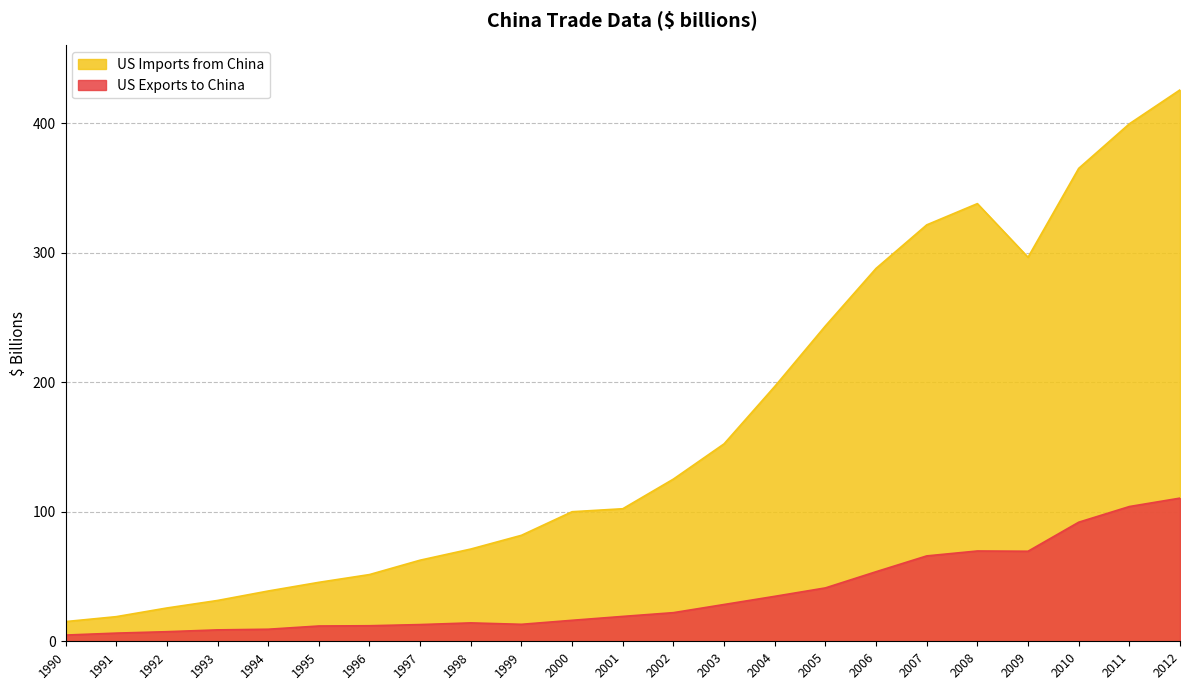

At which category does the chart reach its peak across all series?

2012